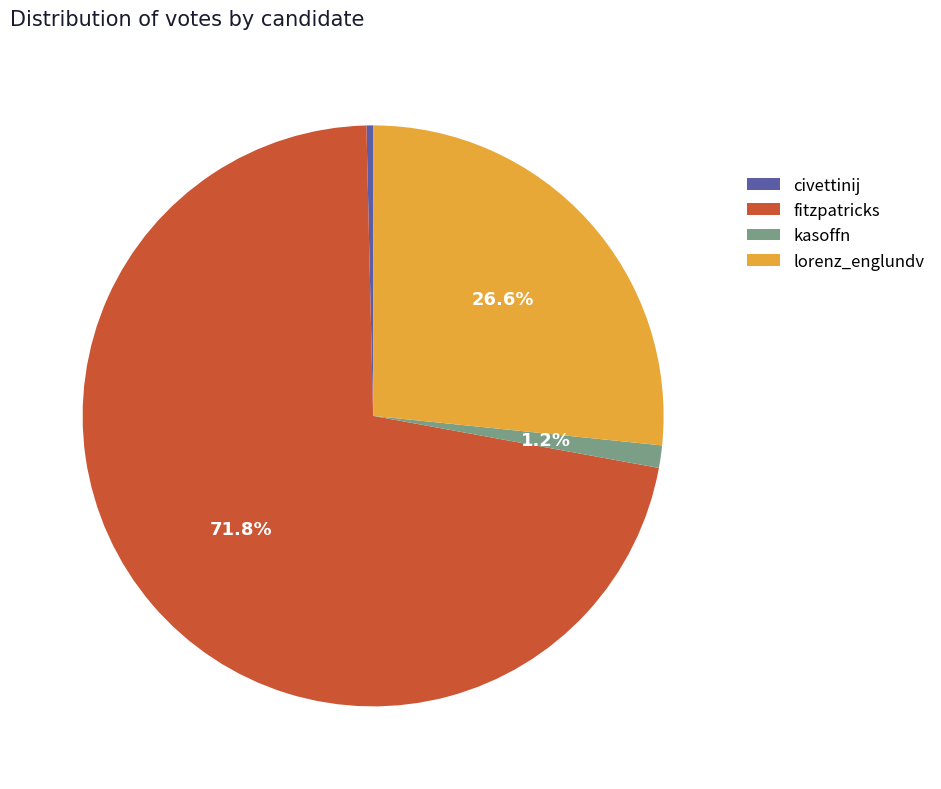

How many slices are in this pie chart?

4